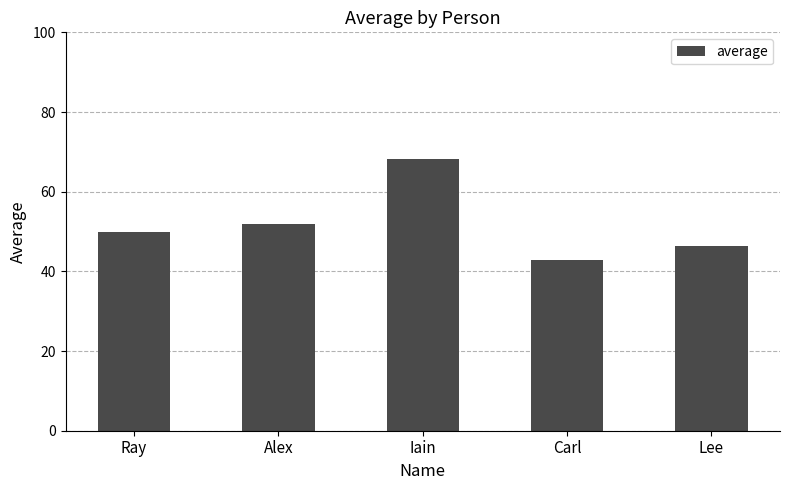

Are the bars grouped side by side (vs. stacked)?

No